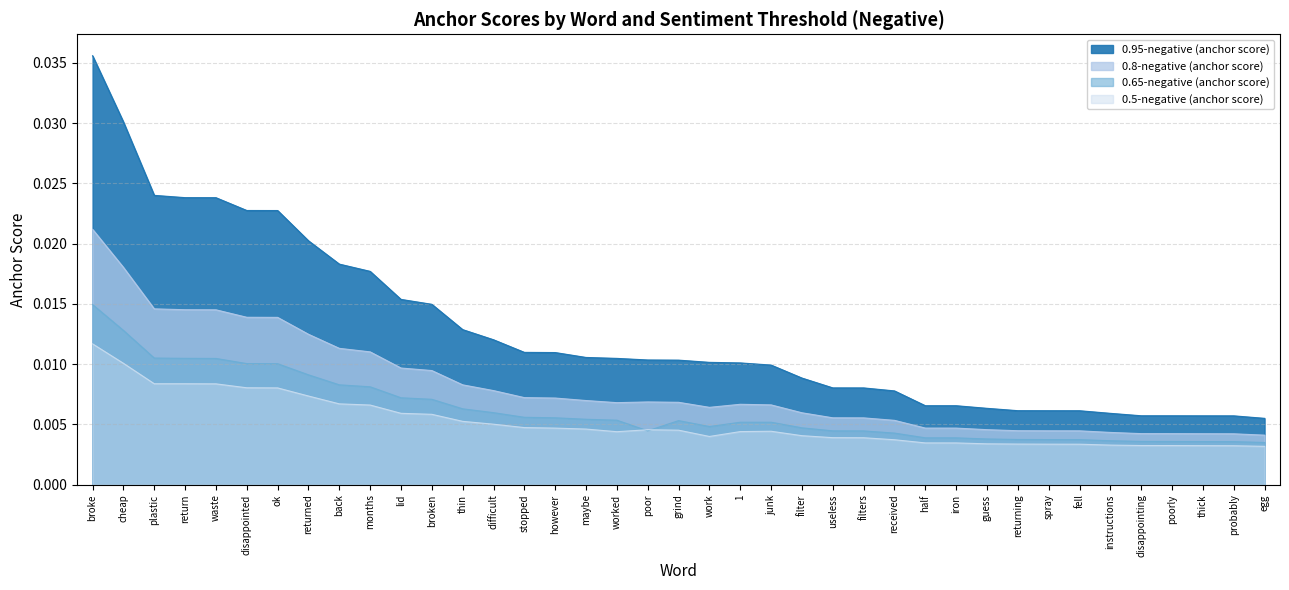

True or false: 0.8-negative (anchor score) and 0.95-negative (anchor score) intersect in this chart.

False